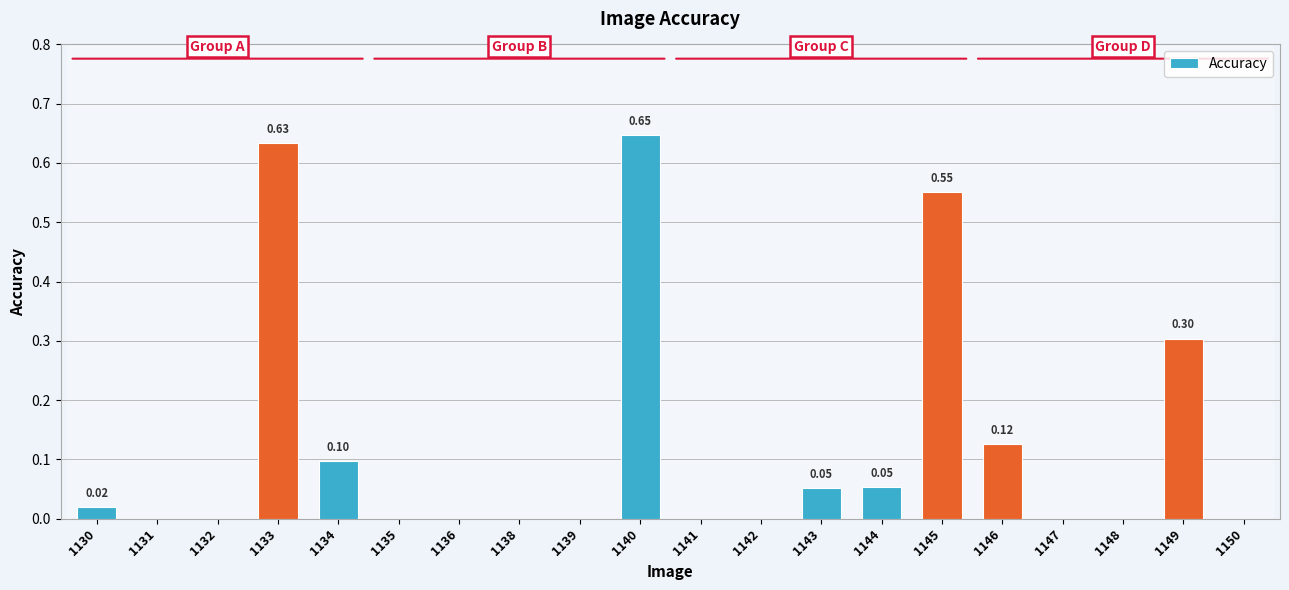

Is it true that the value at 1141 is 0.0?

True